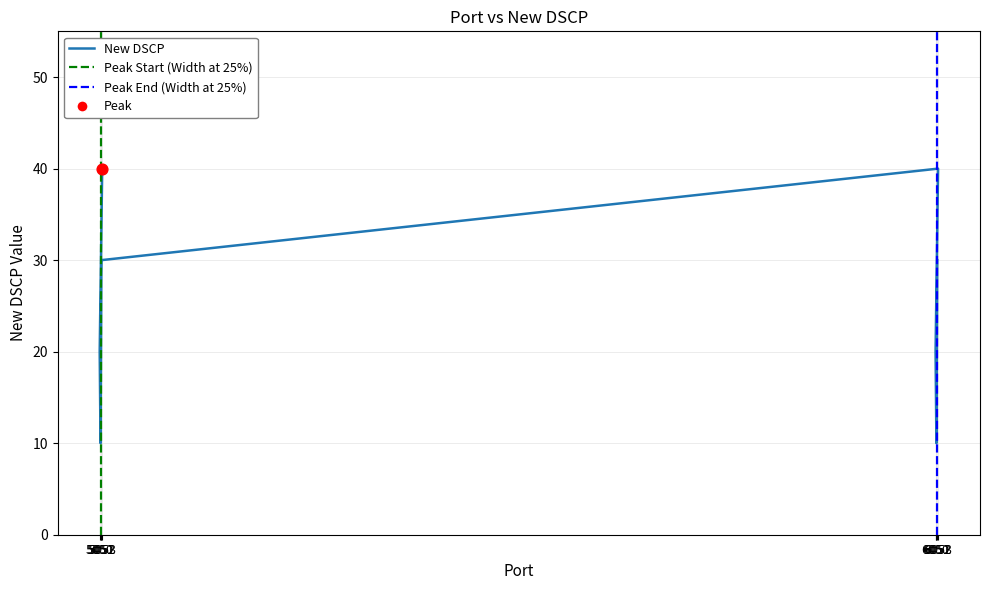

Which has a higher value, 5052 or 6053?

6053